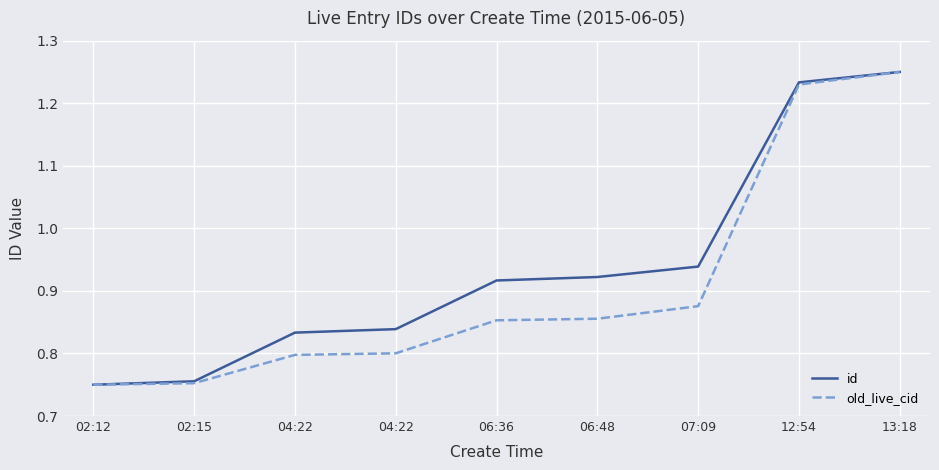

What are all the series names shown in the legend?

id, old_live_cid